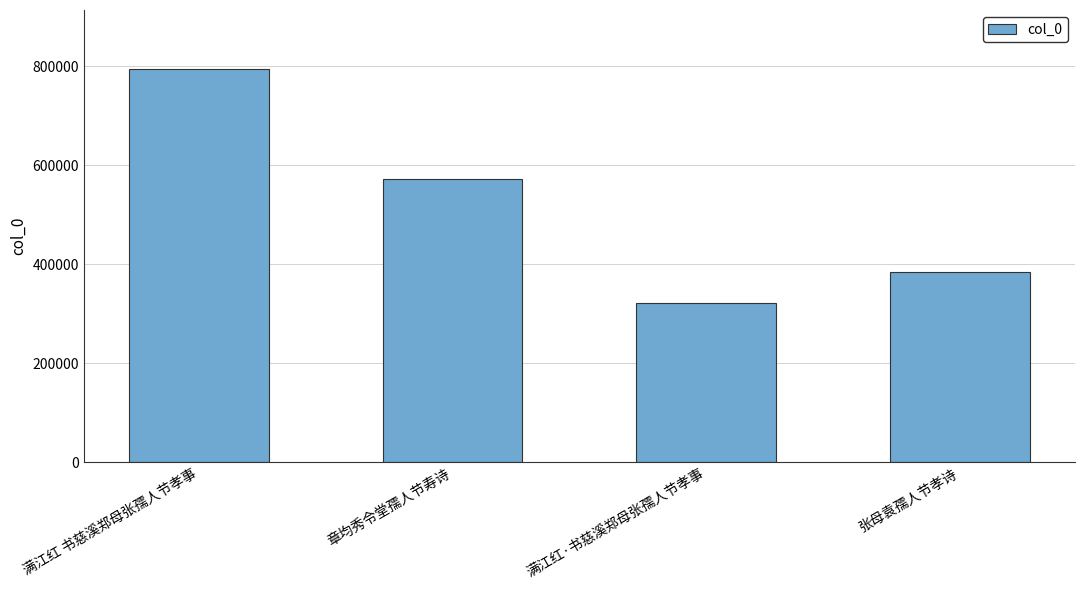

Reading left to right, extract all data points from this chart.

794600	571164	322435	384907